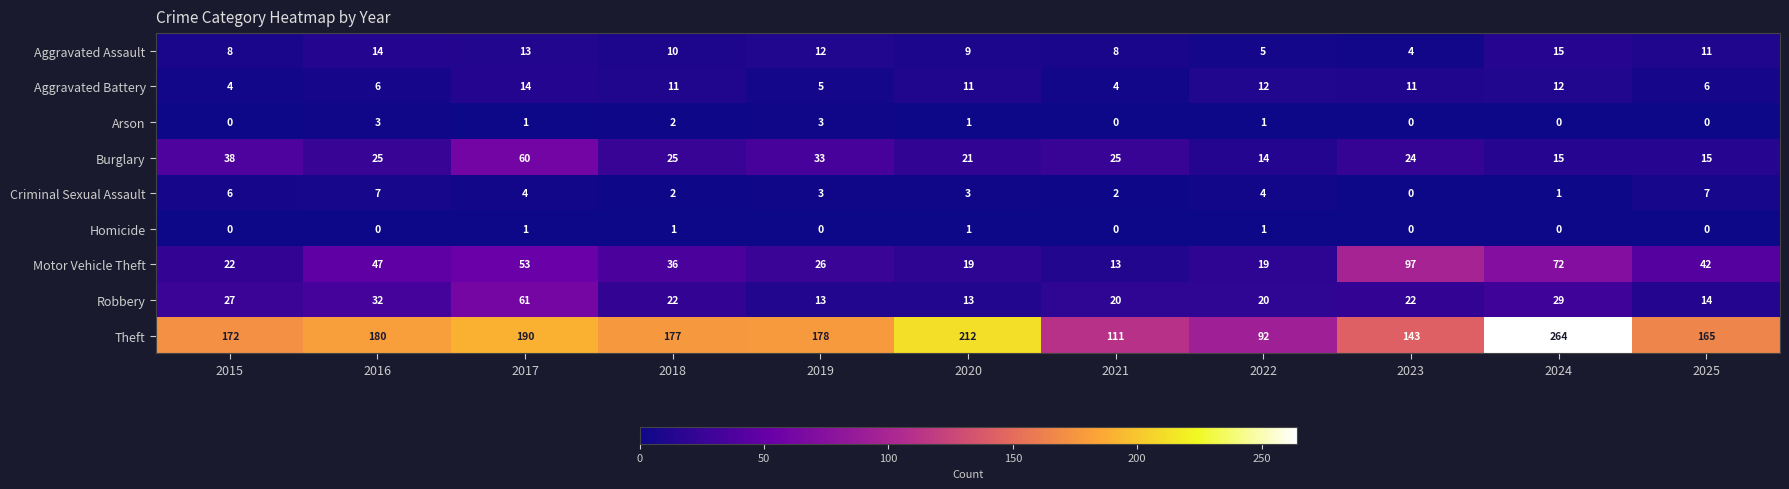

Is it true that Arson equals 2 at 2022?

False